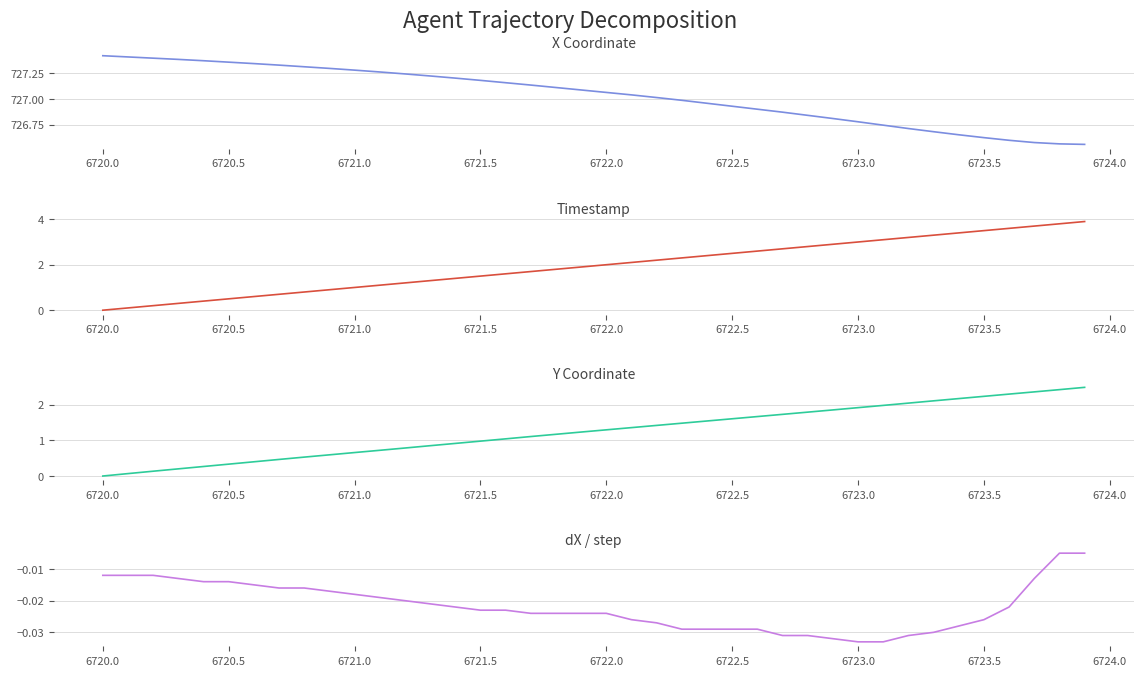

Rank the series by their maximum value, from highest to lowest.

X, Timestamp, Y, dX/step